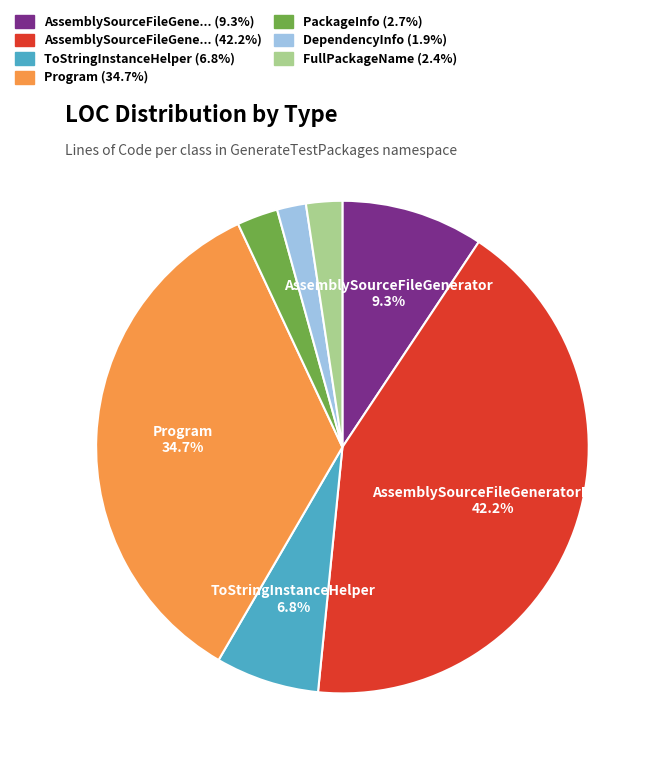

Does any single category account for the majority?

No